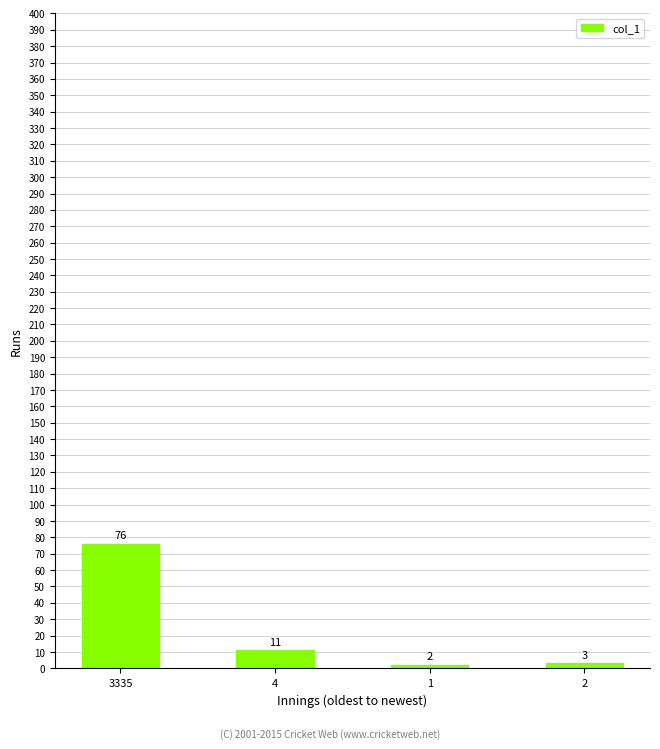

Rank the categories by value from highest to lowest.

3335, 4, 2, 1